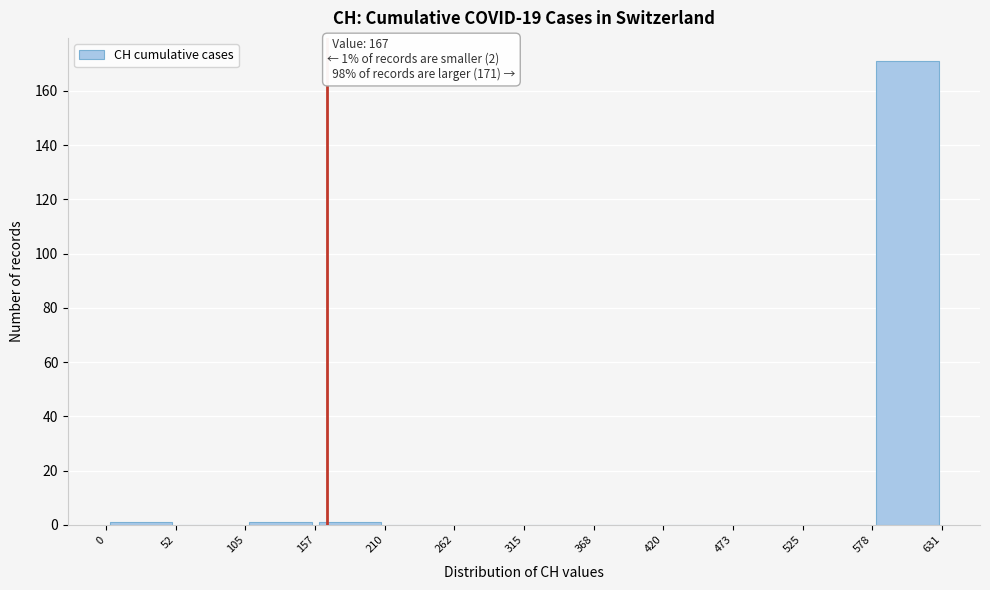

Over which range of the x-axis is the bar tallest?

578 to 631